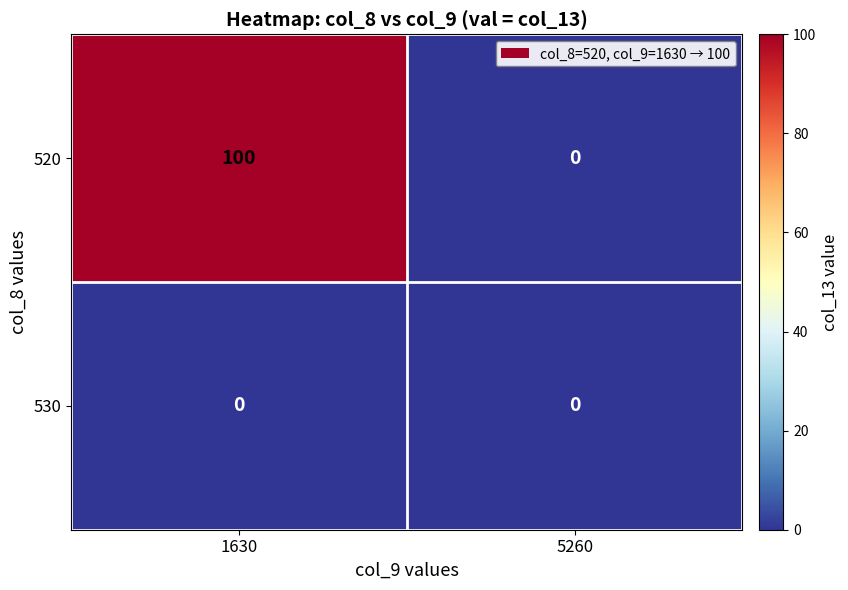

Which series has the largest total across all categories?

520